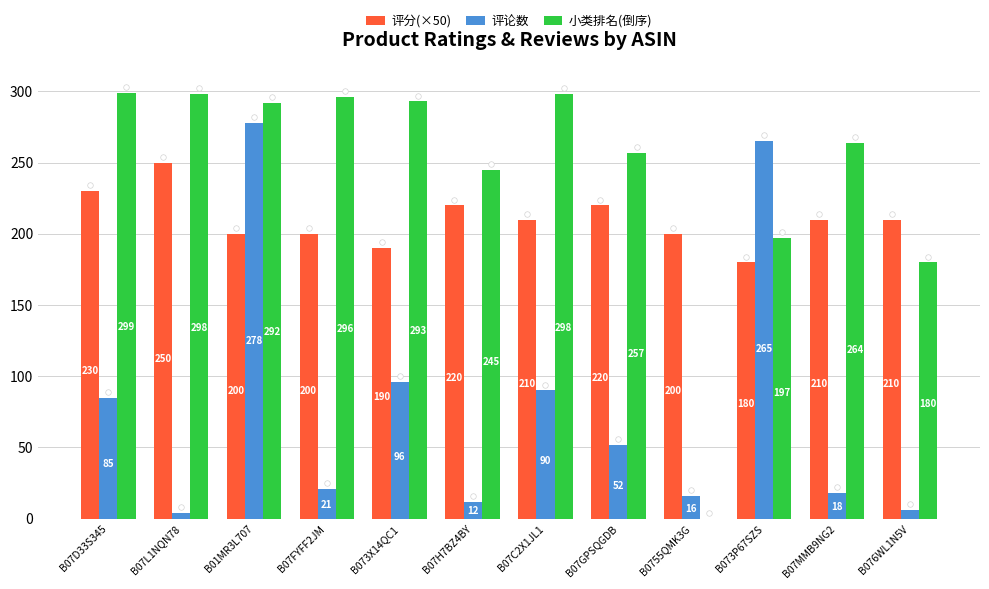

Reading left to right, extract all data points from this chart.

评分(×50): 230.0	250.0	200.0	200.0	190.0	220.0	210.0	220.0	200.0	180.0	210.0	210.0
评论数: 85.0	4.0	278.0	21.0	96.0	12.0	90.0	52.0	16.0	265.0	18.0	6.0
小类排名(倒序): 299.0	298.0	292.0	296.0	293.0	245.0	298.0	257.0	0.0	197.0	264.0	180.0